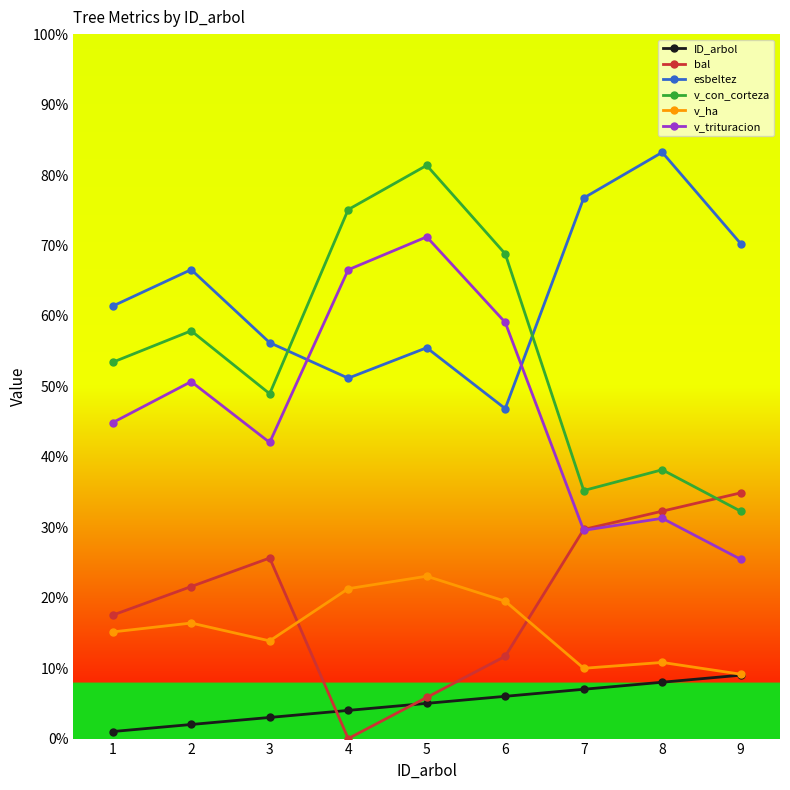

The ID_arbol series shows 6.0 at 6. True or false?

True